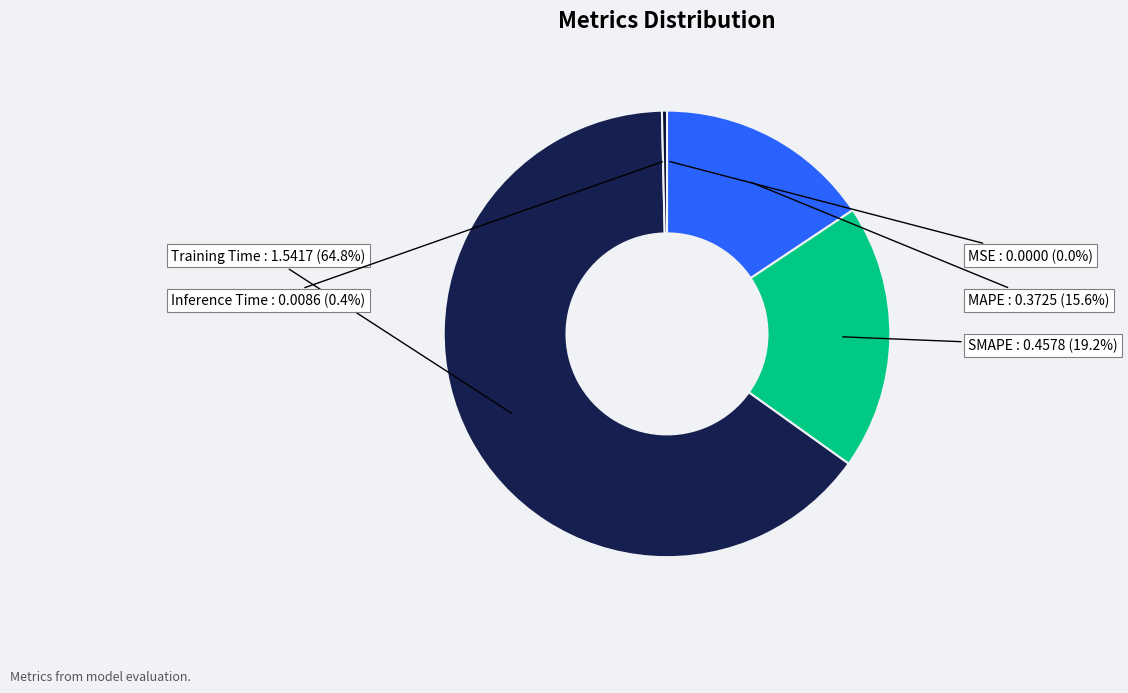

Is the sum of MAPE and Training Time greater than half?

Yes